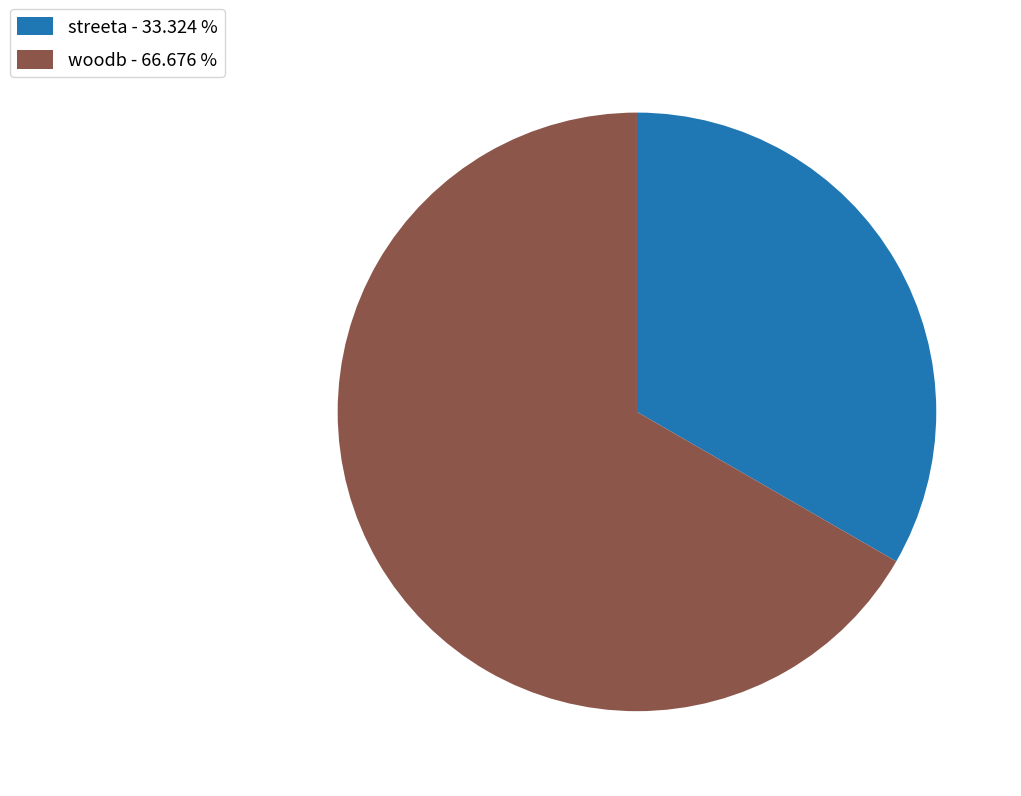

What is the ratio of the value at woodb - 66.676 % to the value at streeta - 33.324 %?

2.0